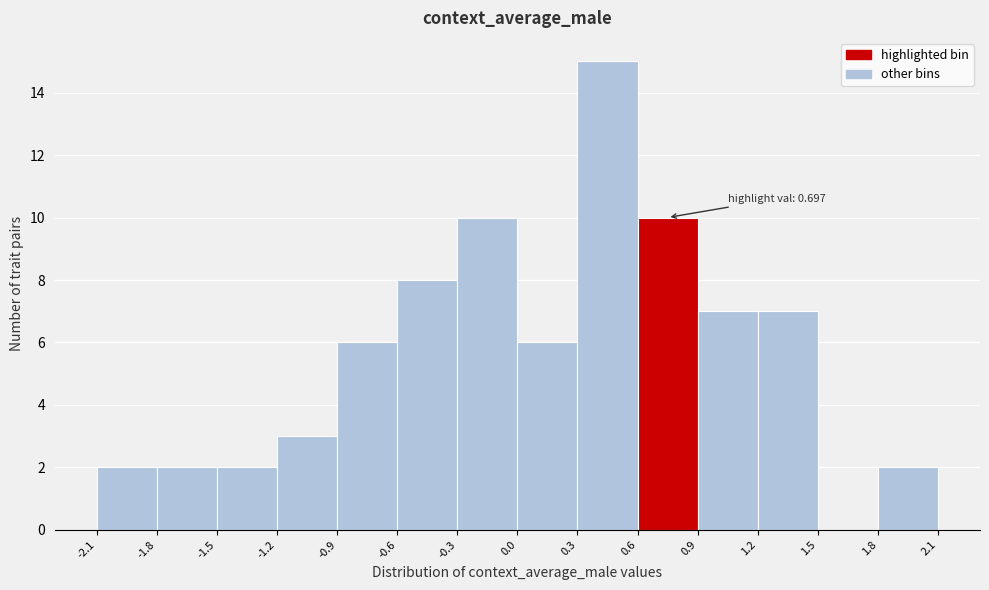

Which range on the x-axis has the tallest bar?

0.3 to 0.6